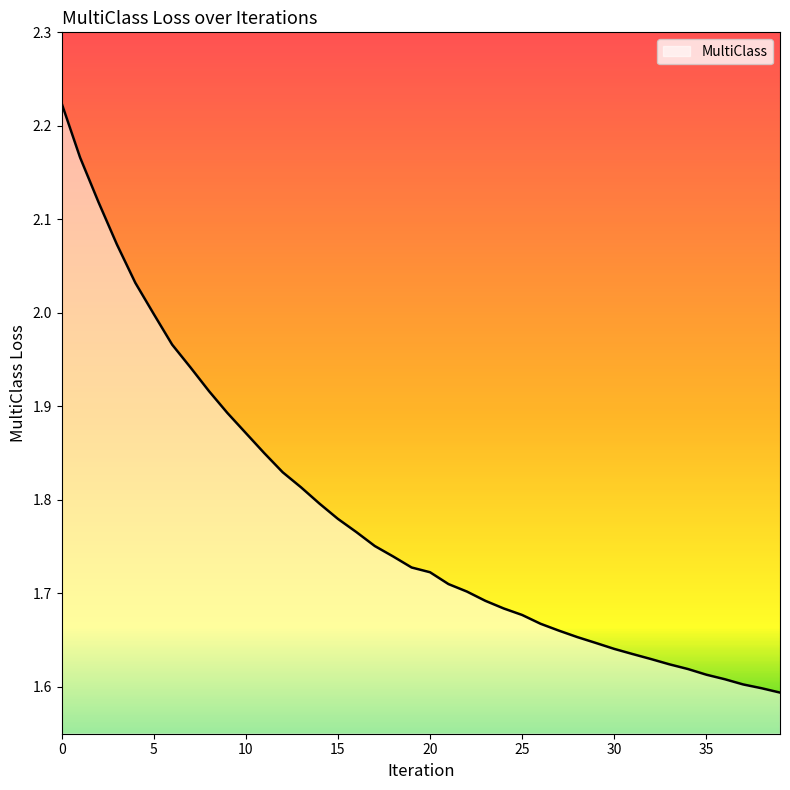

What is the value of the 22nd point from the left?

1.7